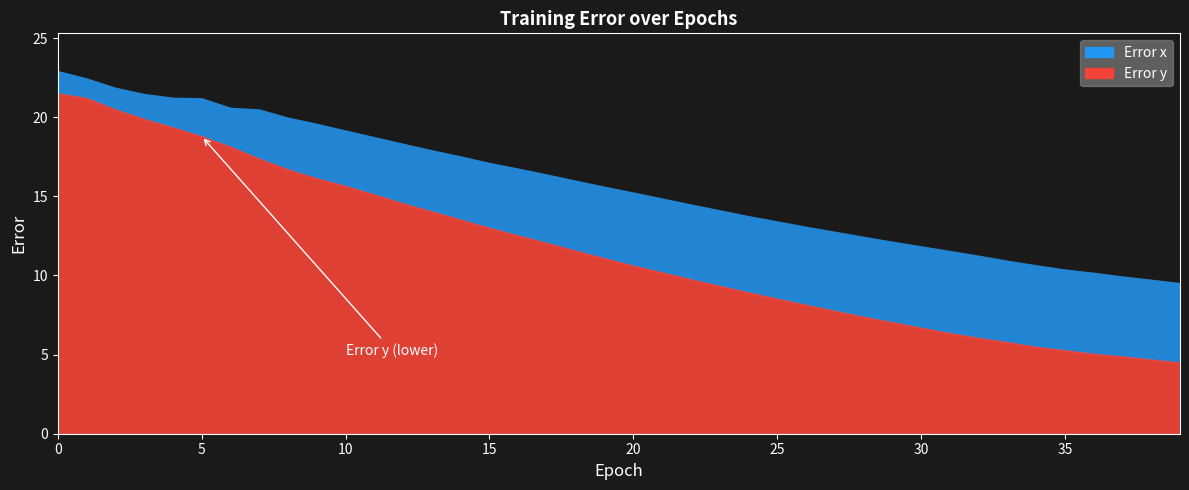

At which label is Error y closest to 13?

15